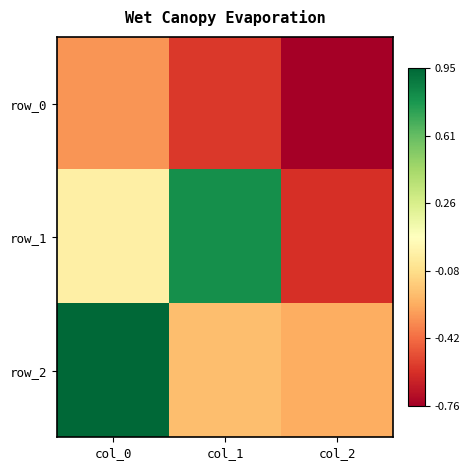

What is the sum of the row_2 values at col_1 and col_2?

-0.4